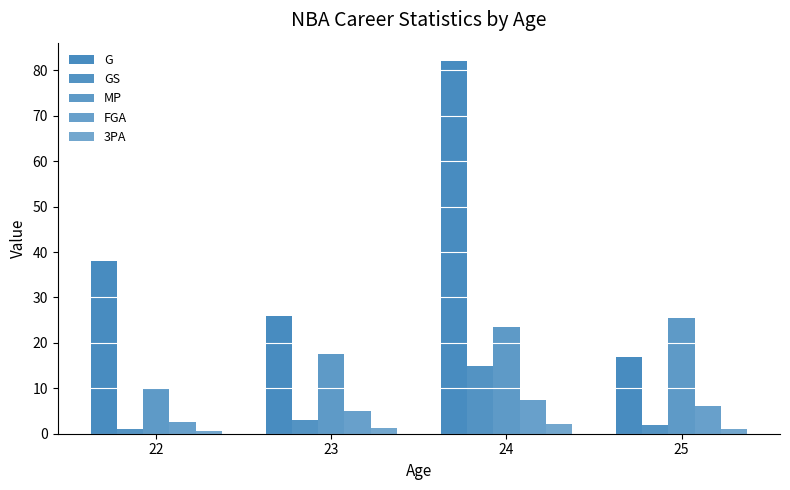

How many categories are shown in the chart?

4